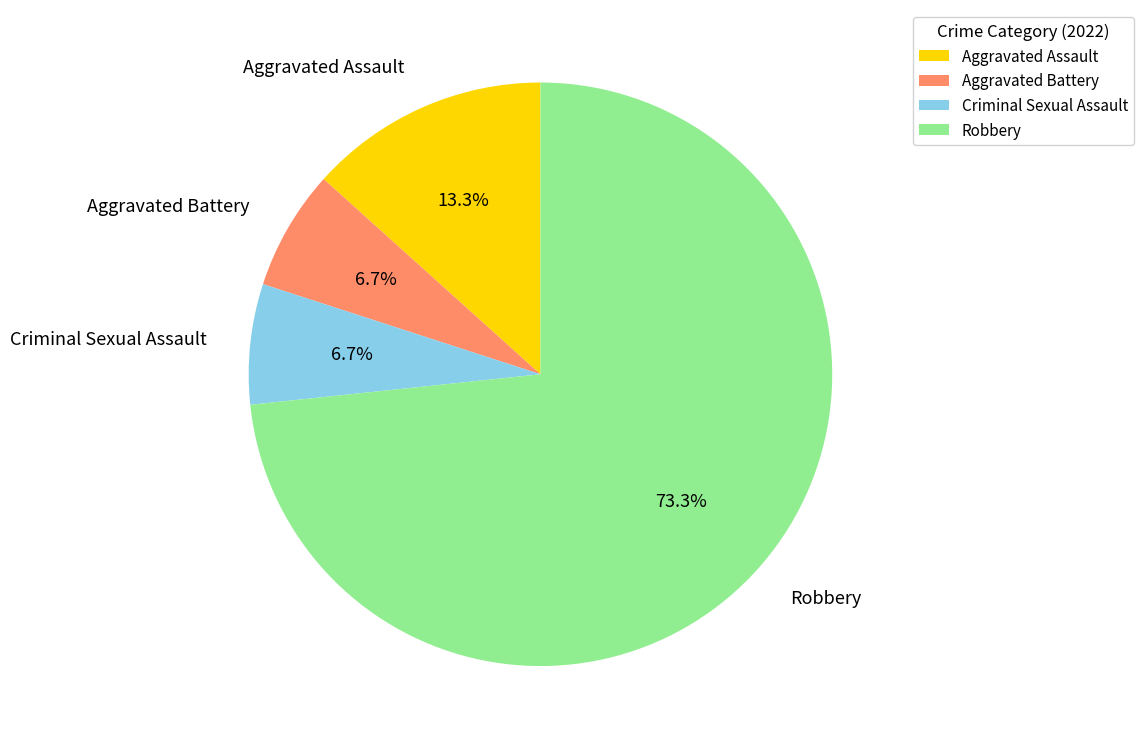

Does Aggravated Assault represent more than half of the total?

No